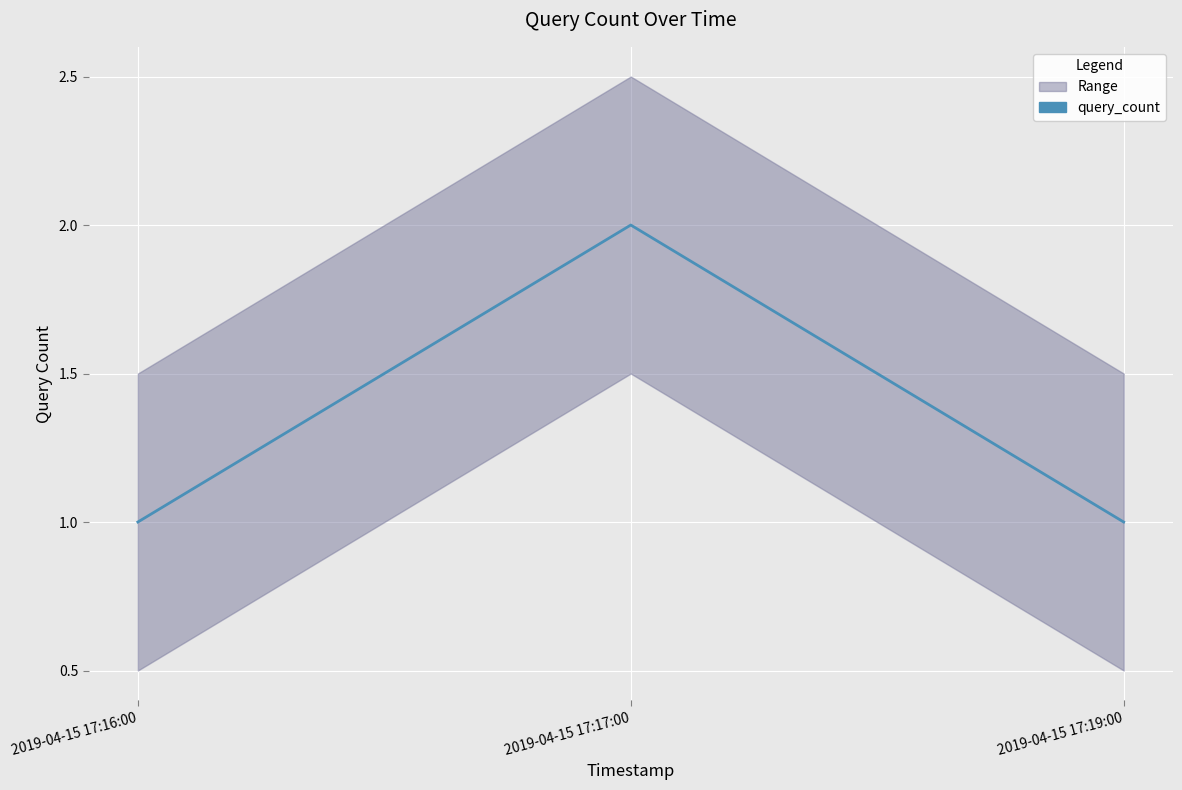

What is the sum of all values?

4